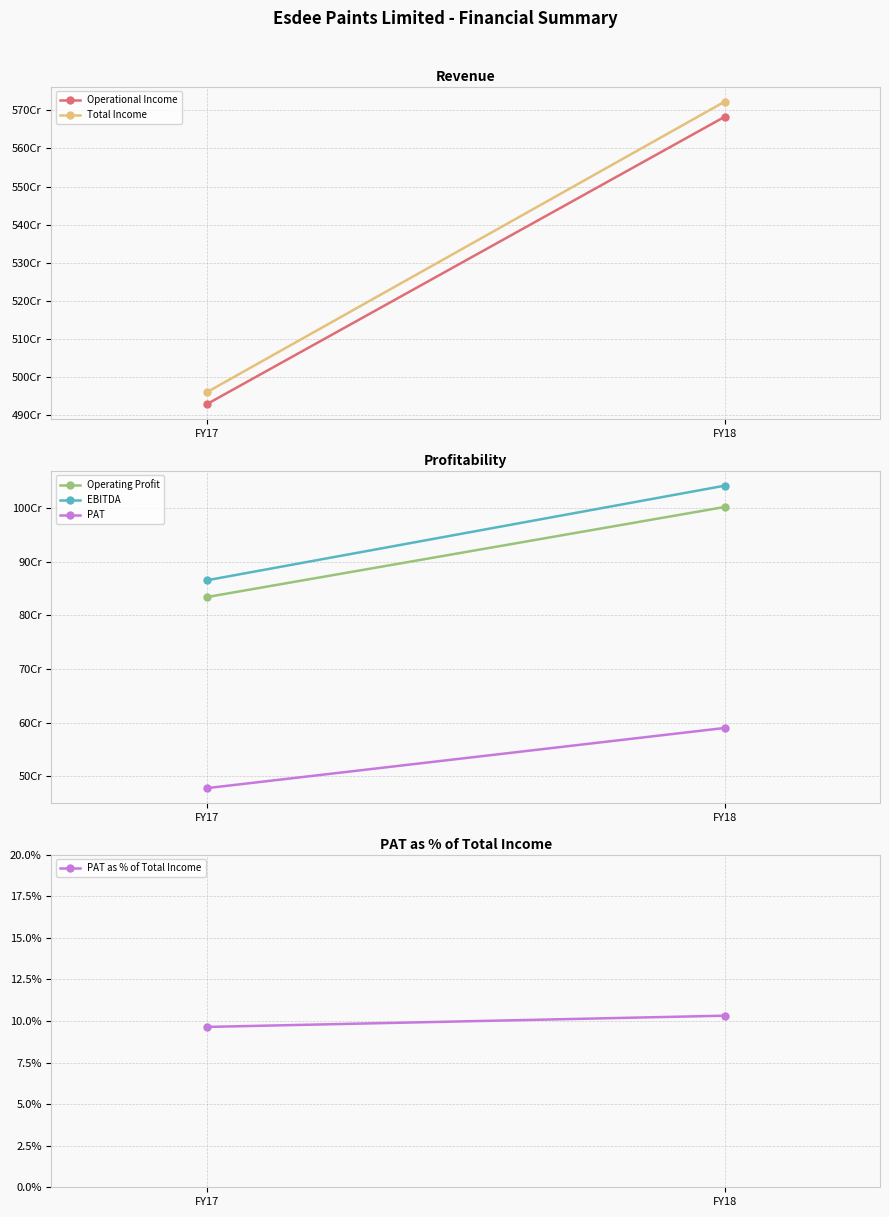

True or false: PAT as % of Total Income has a value of 9.6 at FY17.

True